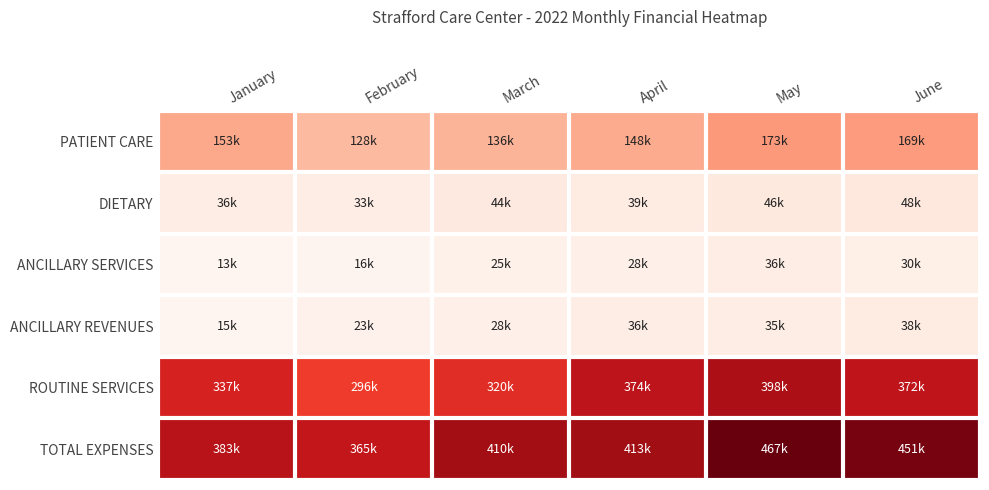

At which category is the sum across all series the highest?

May